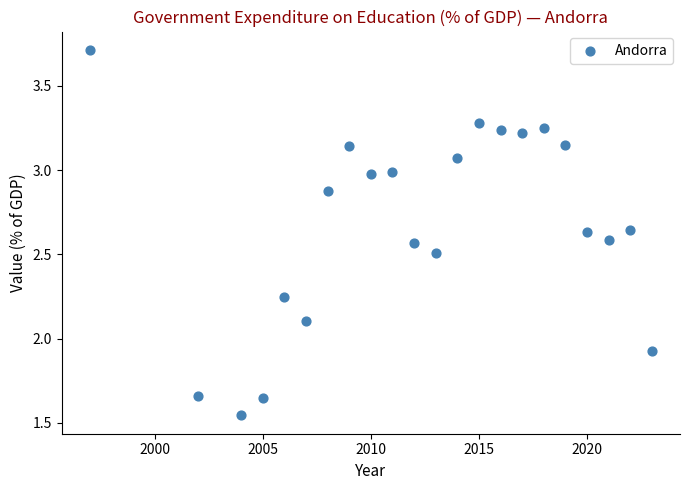

What is the range of X values (max minus min)?

26.0